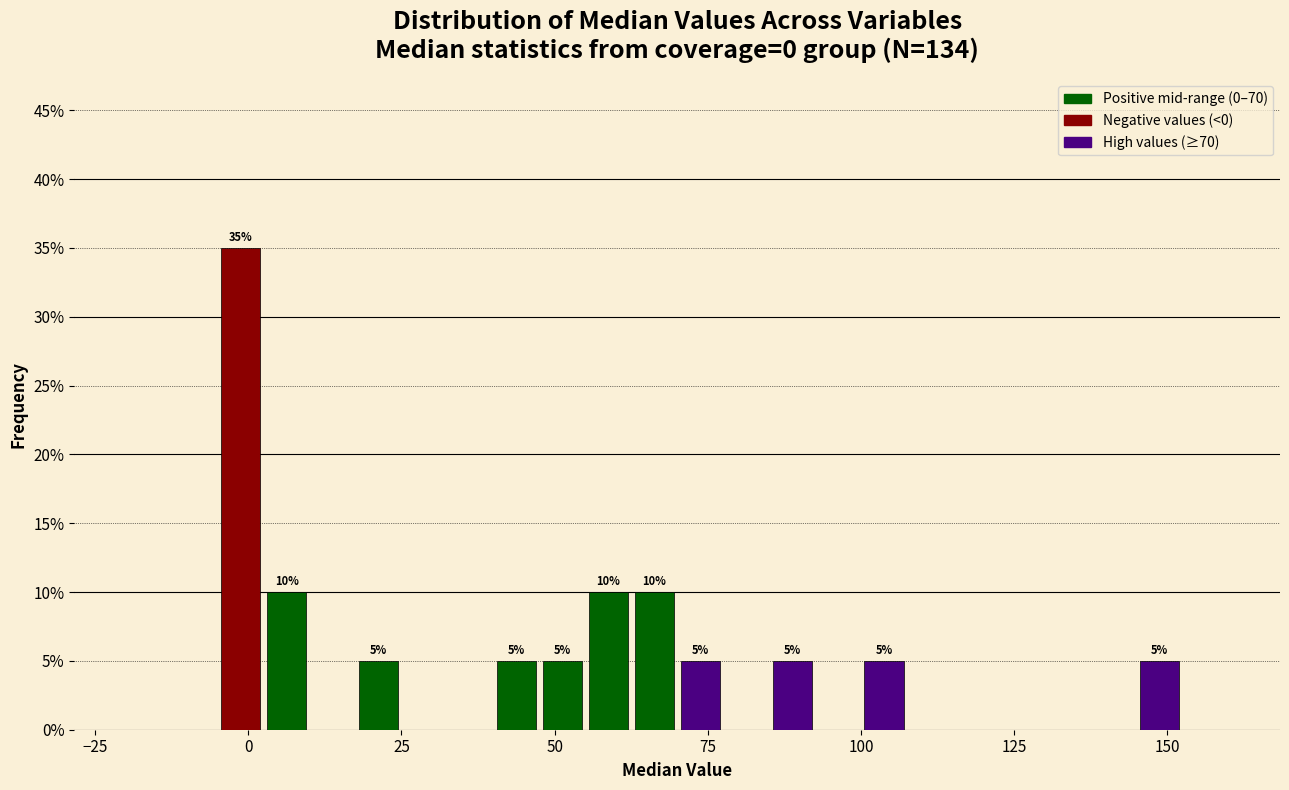

Around what value on the x-axis is the tallest bar? Give the approximate position of its centre, as read against the axis.

0